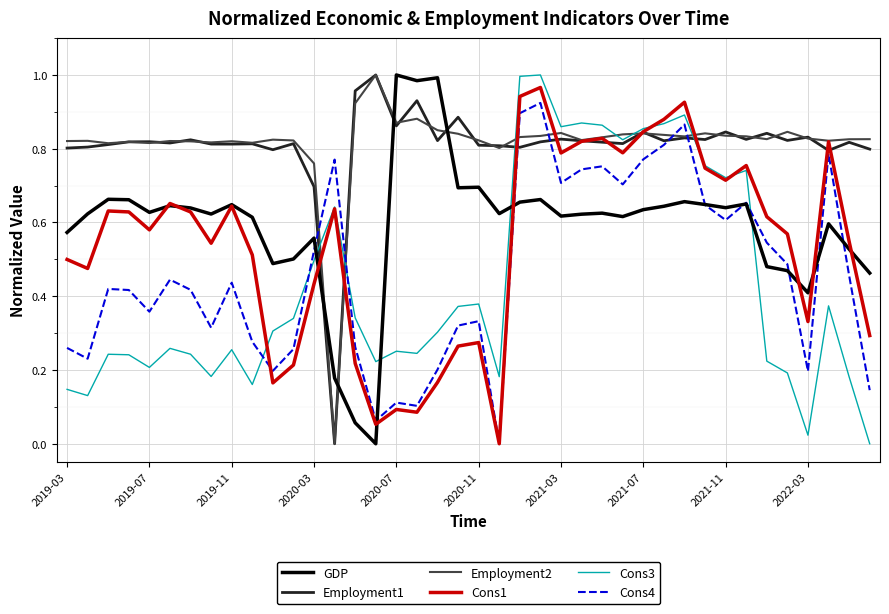

True or false: Cons3 and Employment2 cross at least once.

True